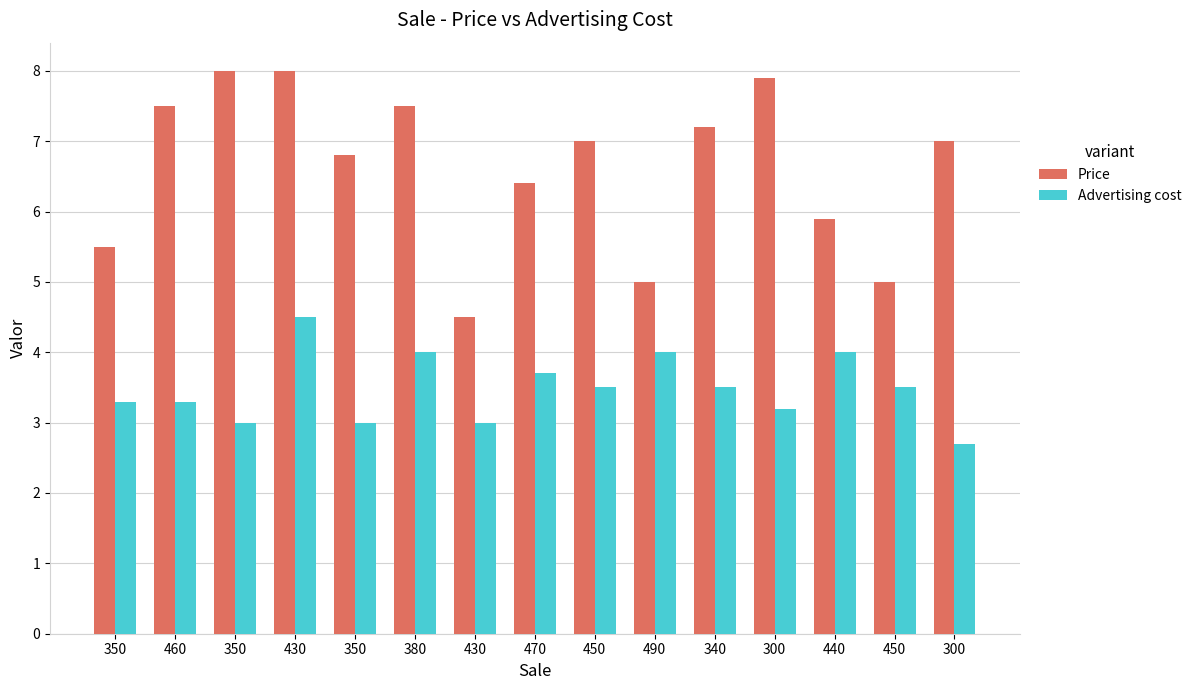

Where is Price nearest to the value 6?

440